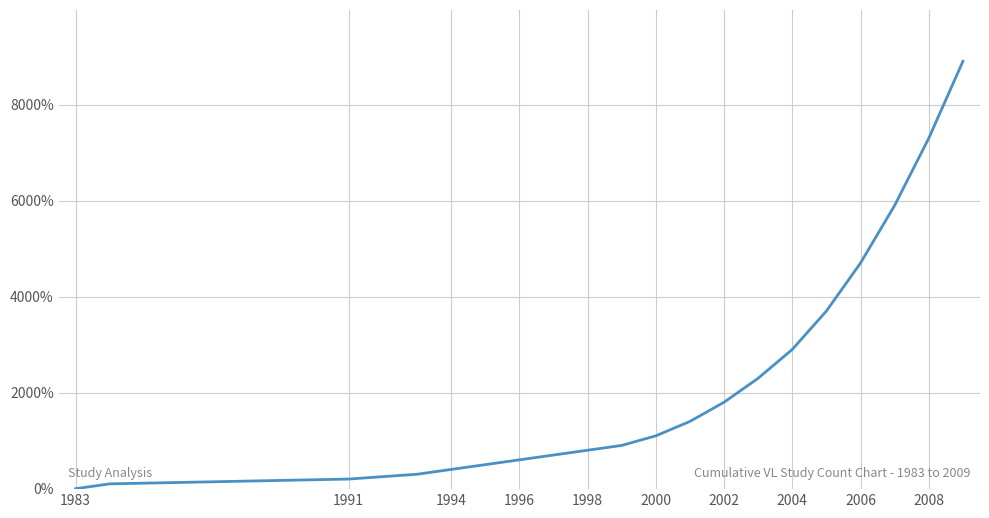

What is the difference between the maximum and minimum values?

8900